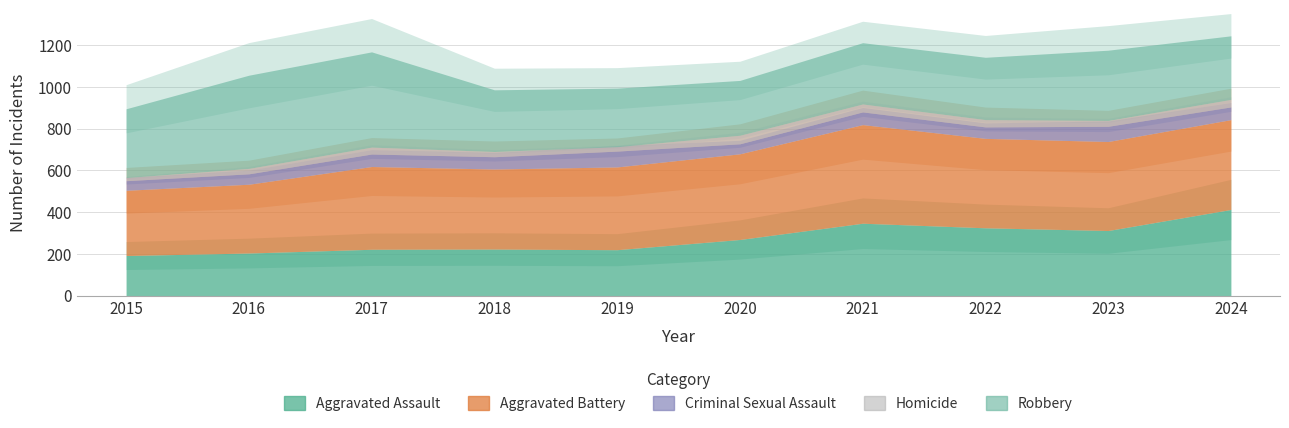

True or false: Criminal Sexual Assault has a value of 109 at 2023.

False